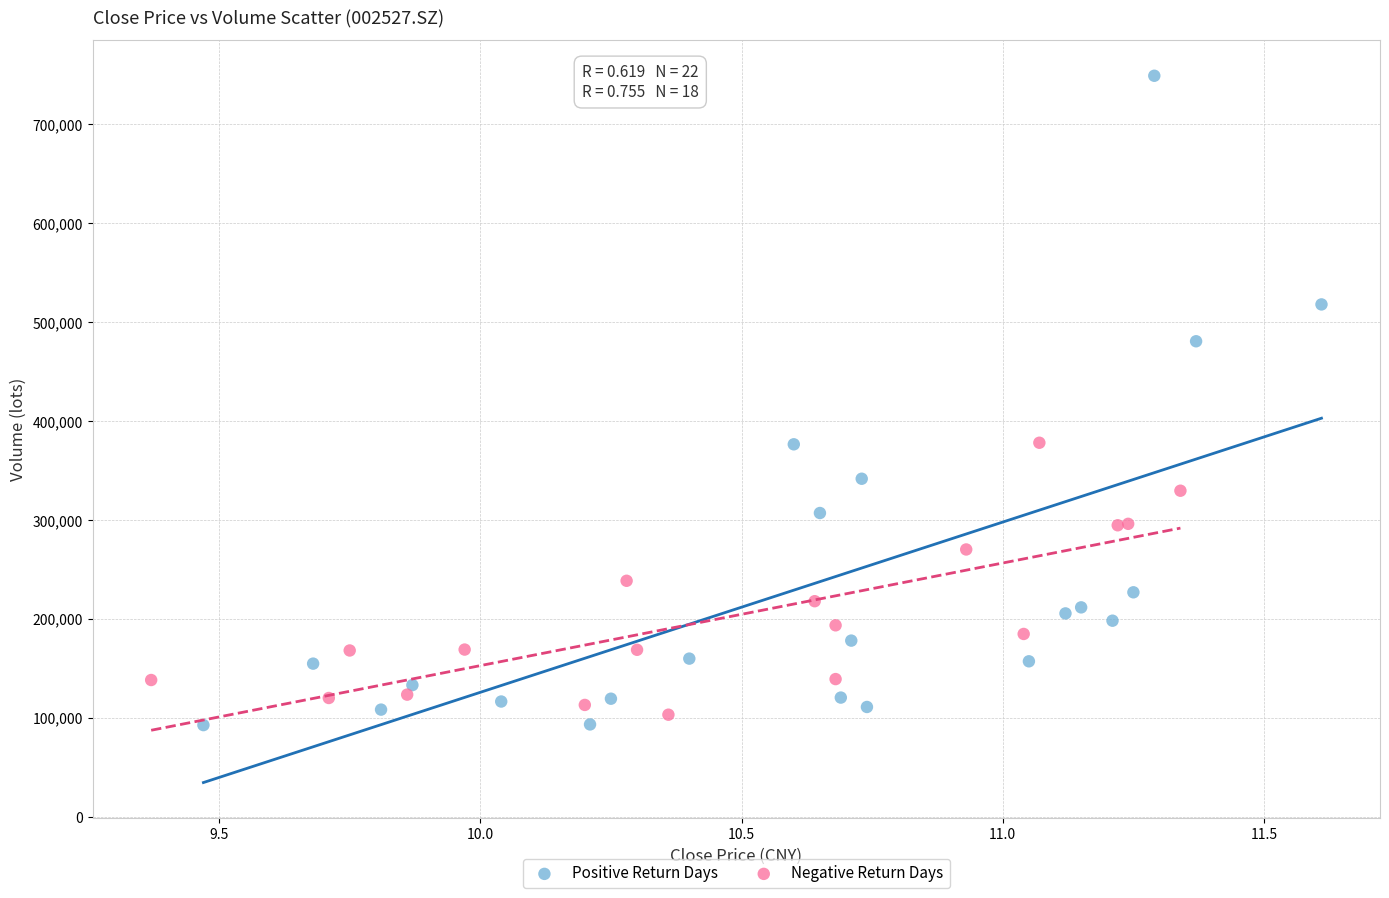

Which series reaches the maximum Y coordinate?

Positive Return Days